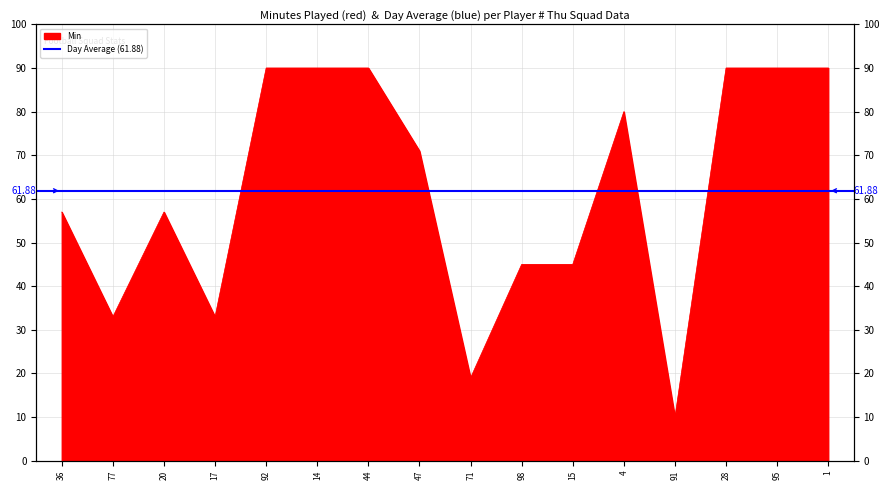

What is the value of the 6th point from the left?

90